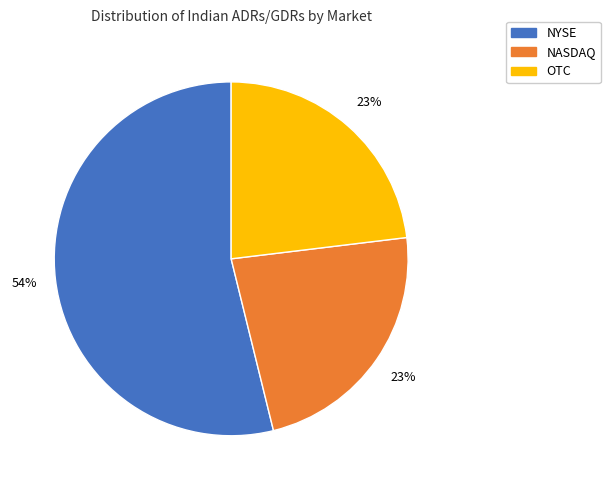

To the nearest percent, what is the combined percentage of NASDAQ and NYSE?

77%